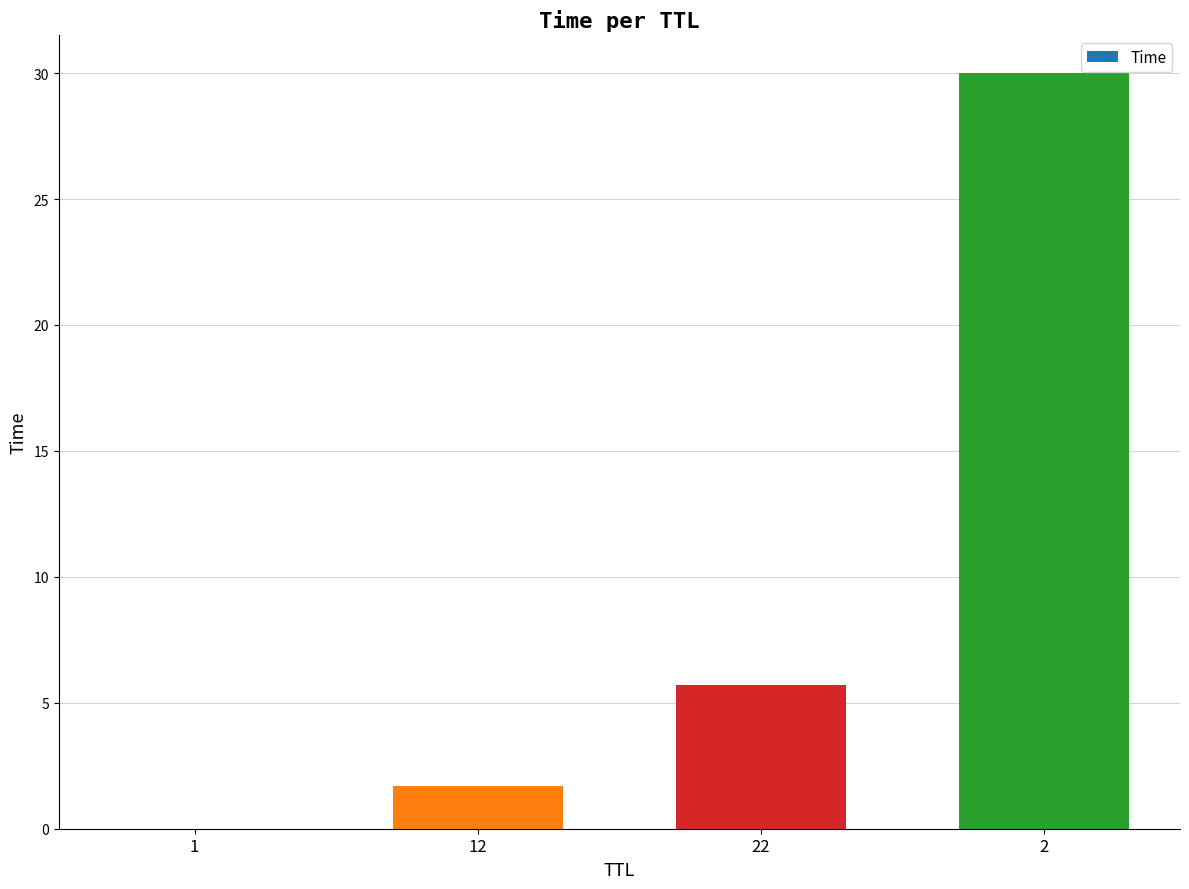

Read the value at 22.

5.7